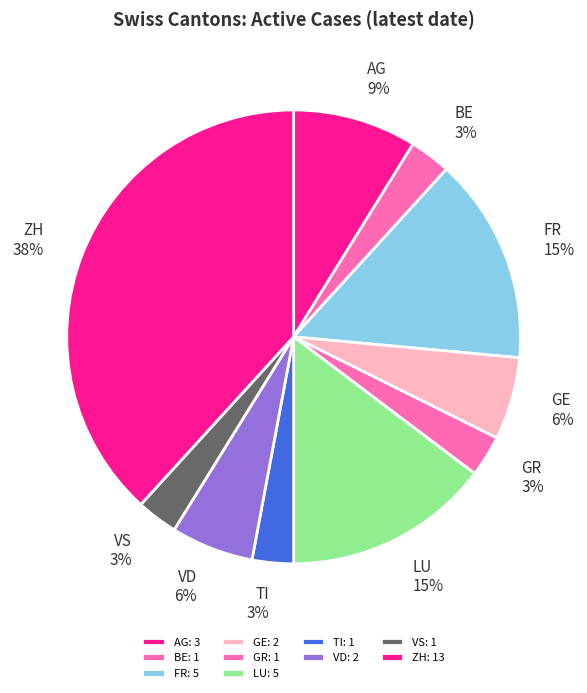

Does any single category account for the majority?

No